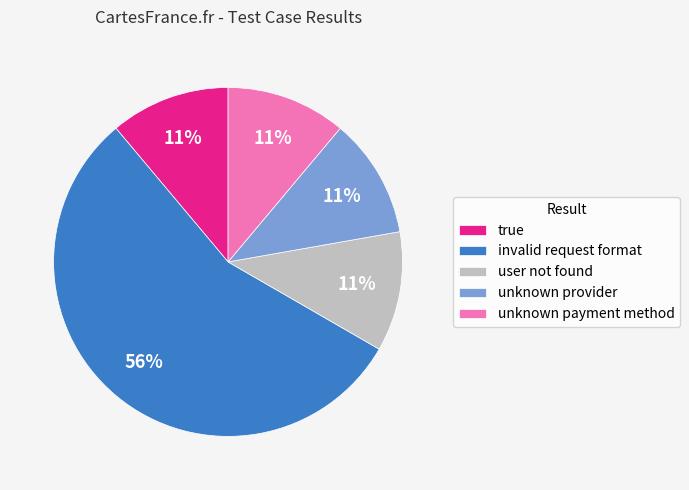

How many segments does this pie chart have?

5